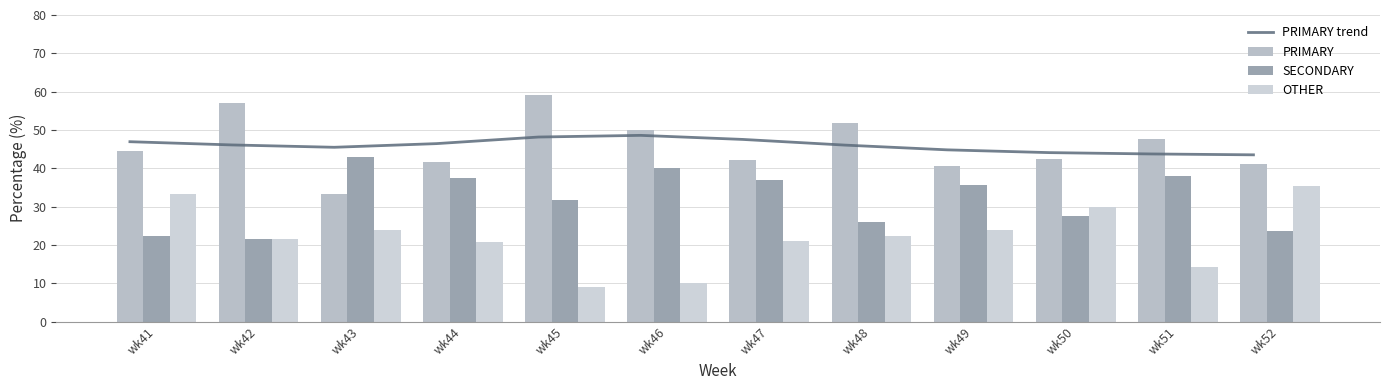

Rank the series at wk50 from highest to lowest value.

PRIMARY trend, PRIMARY, OTHER, SECONDARY